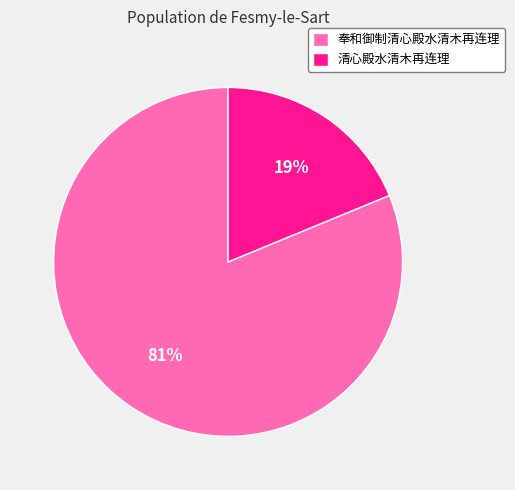

To the nearest percent, what is the average slice percentage?

50%